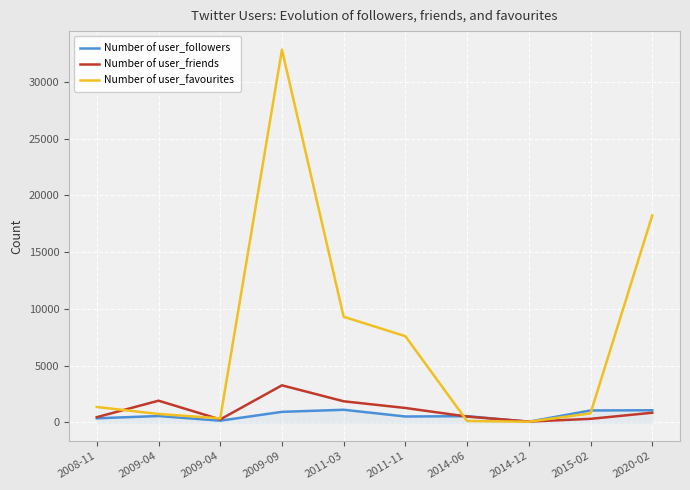

Where is the first local minimum for Number of user_followers?

2009-04